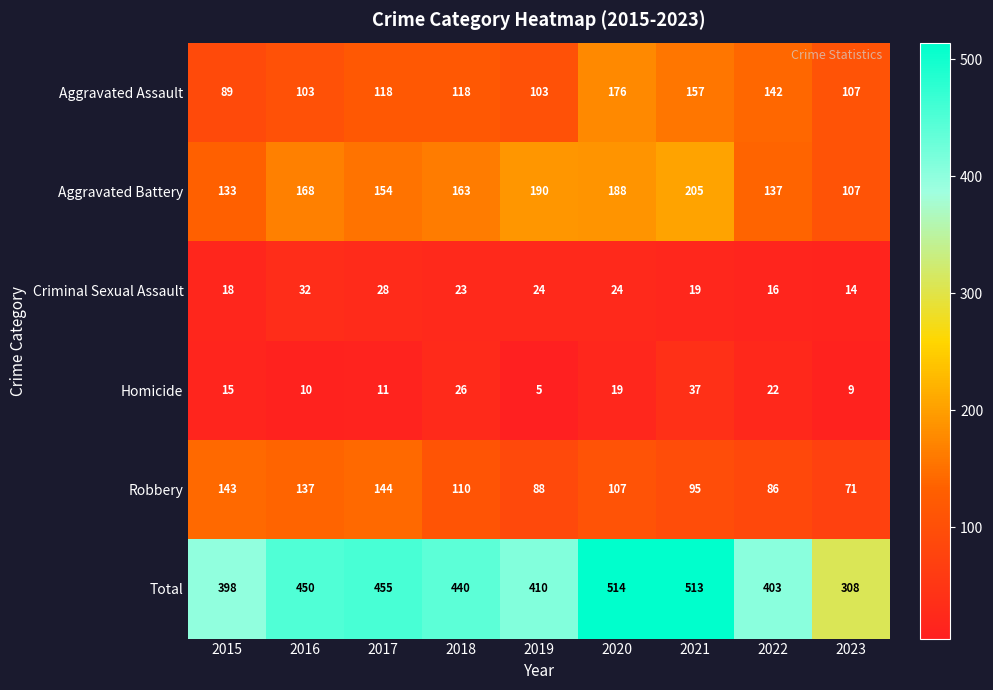

The Homicide series shows 15 at 2015. True or false?

True